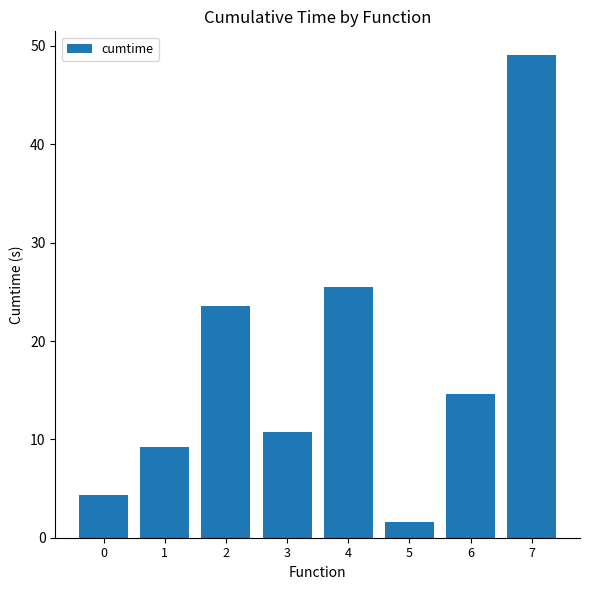

Rank the categories by value from lowest to highest.

5, 0, 1, 3, 6, 2, 4, 7